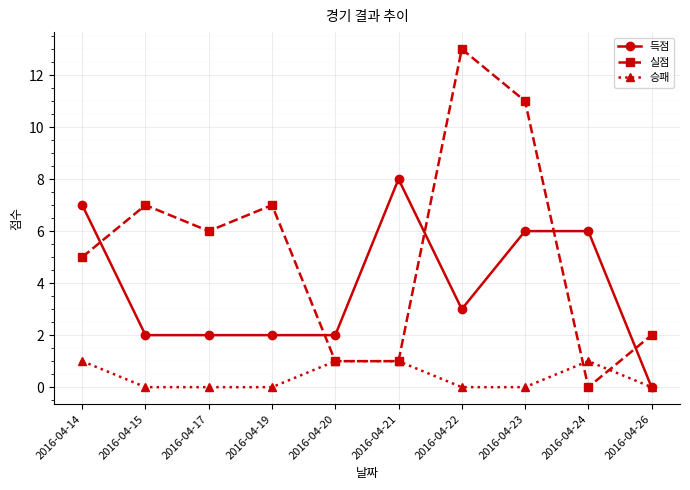

At which category is the sum across all series the highest?

2016-04-23